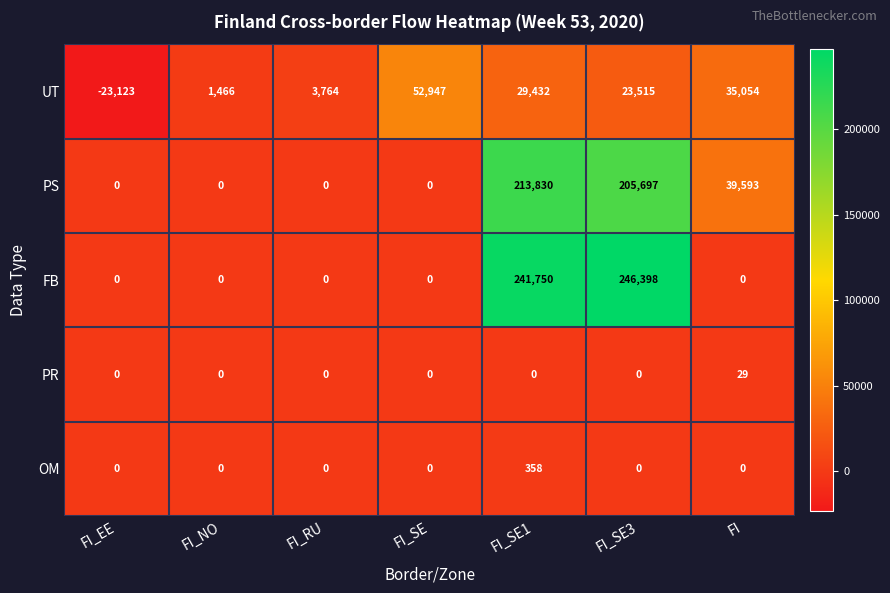

Rank the series by their maximum value, from highest to lowest.

FB, PS, UT, OM, PR